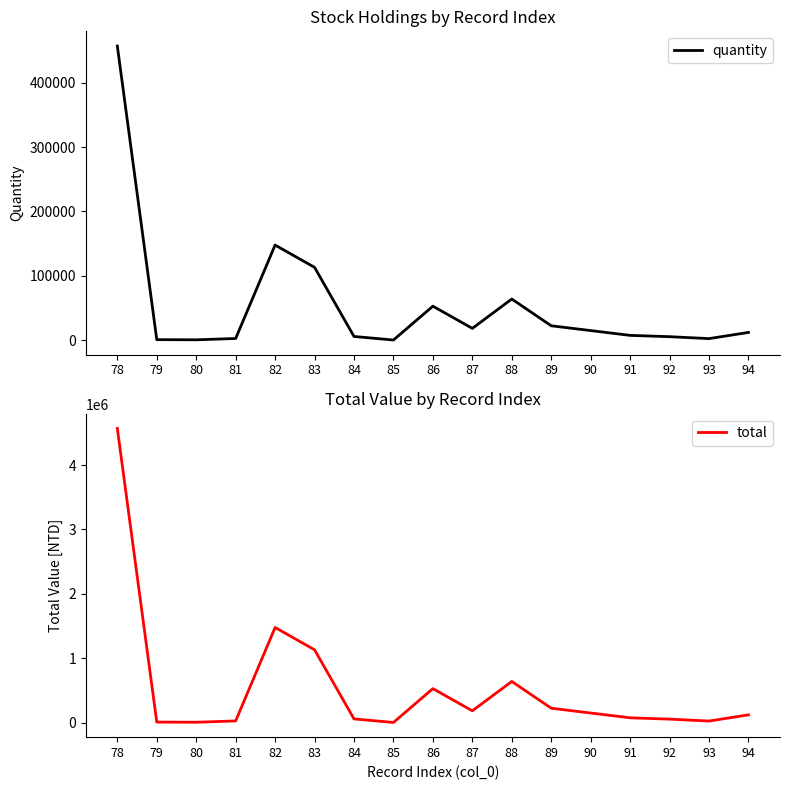

What are all the series names shown in the legend?

quantity, total